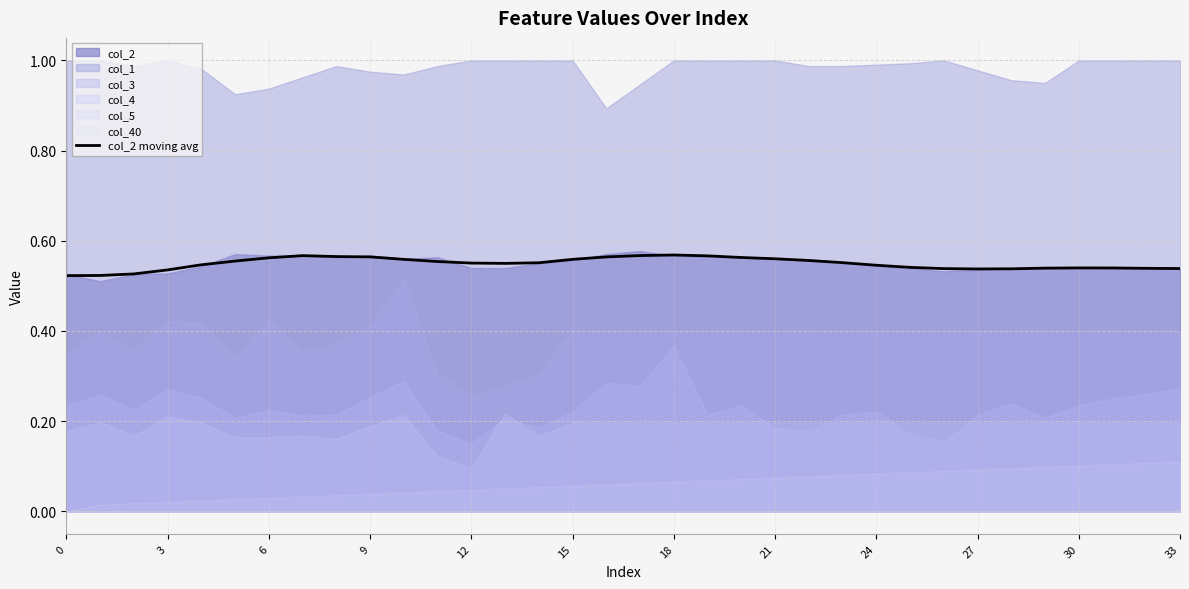

How many data points does each series have?

34